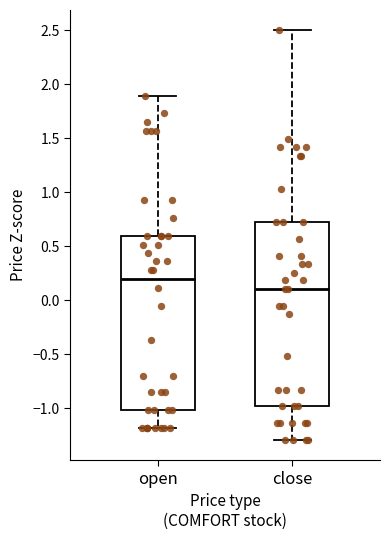

Which box has the lowest median line?

close